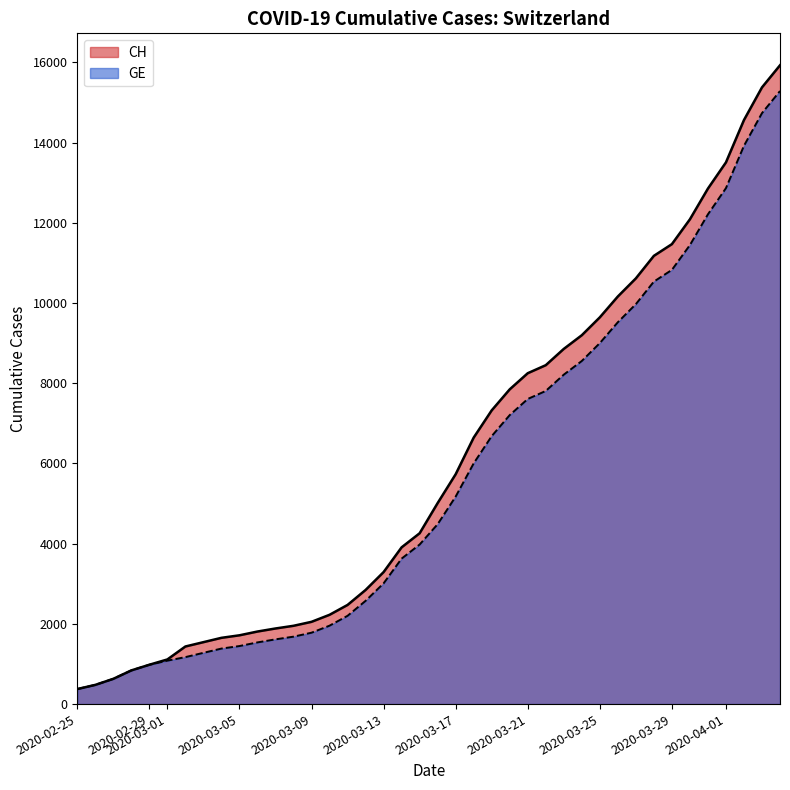

Is it true that CH equals 10338 at 2020-04-26?

False